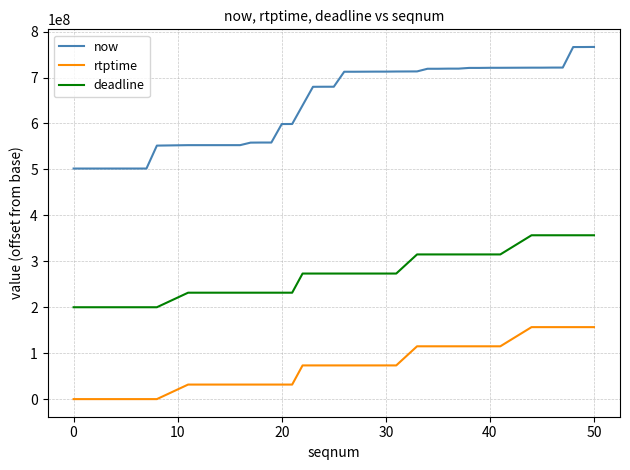

What is the maximum value shown in the chart?

766659223